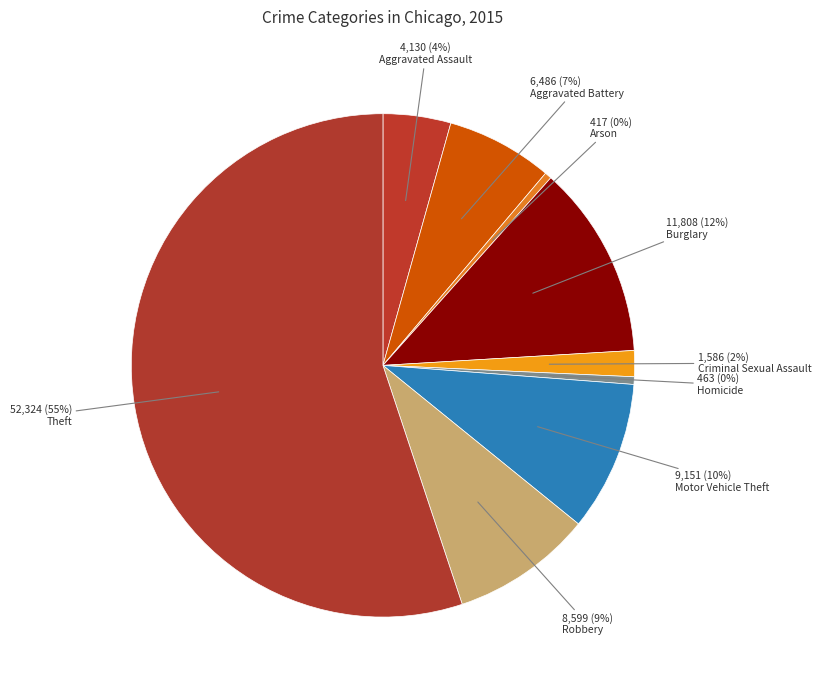

The Aggravated Battery slice represents 7% of the pie. True or false?

True